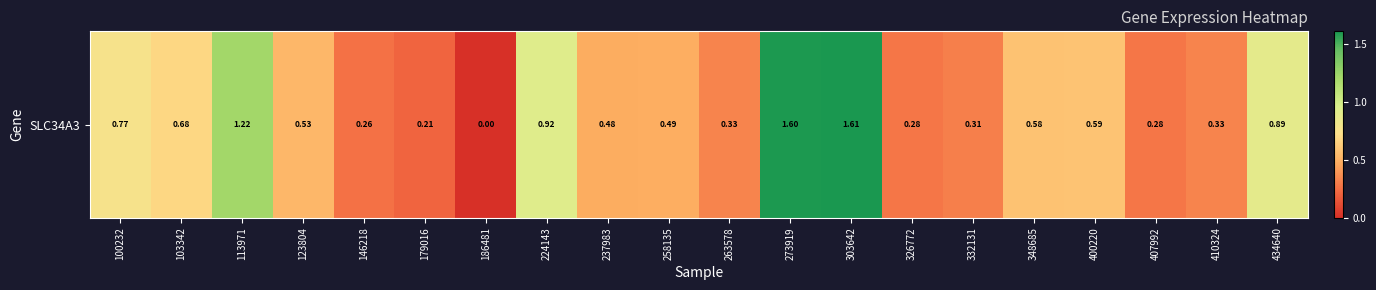

The value at 407992 is 0.3. True or false?

True